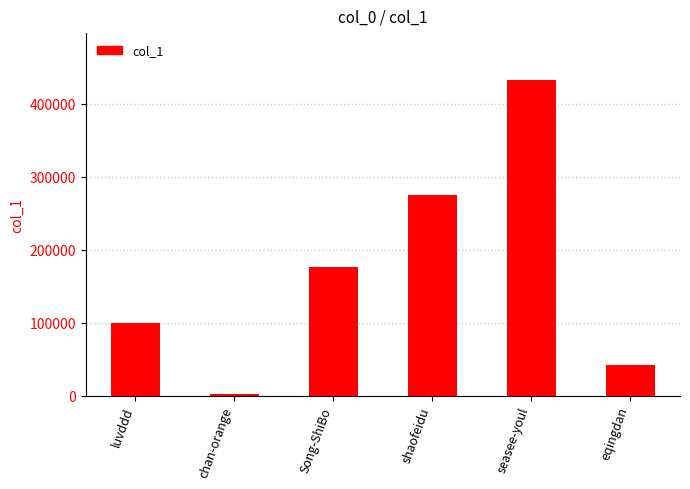

What is the change in value from luvddd to shaofeidu?

+176616